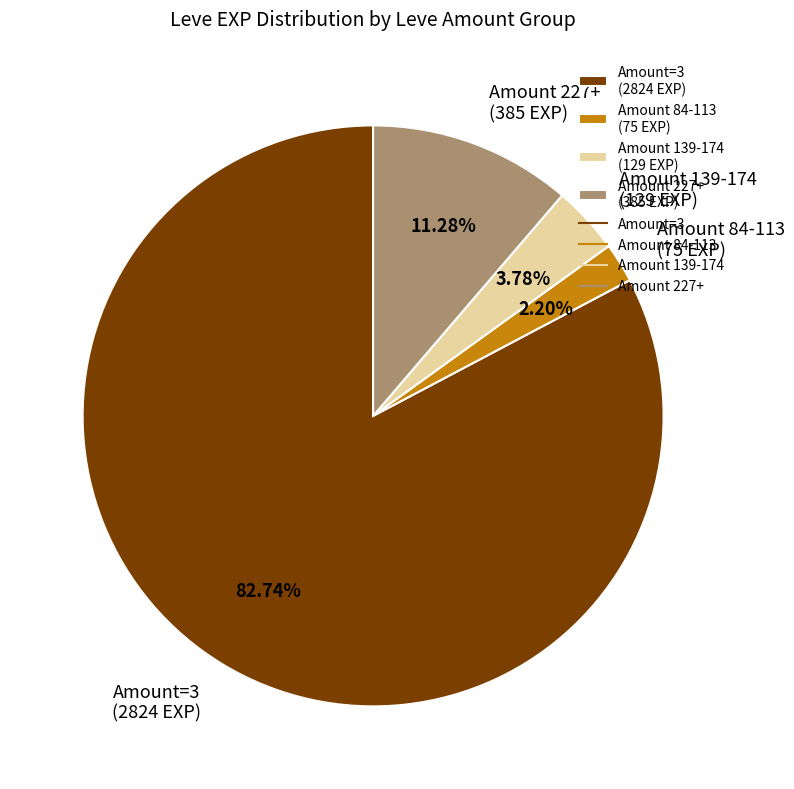

Is there any slice that represents more than half of the pie?

Yes